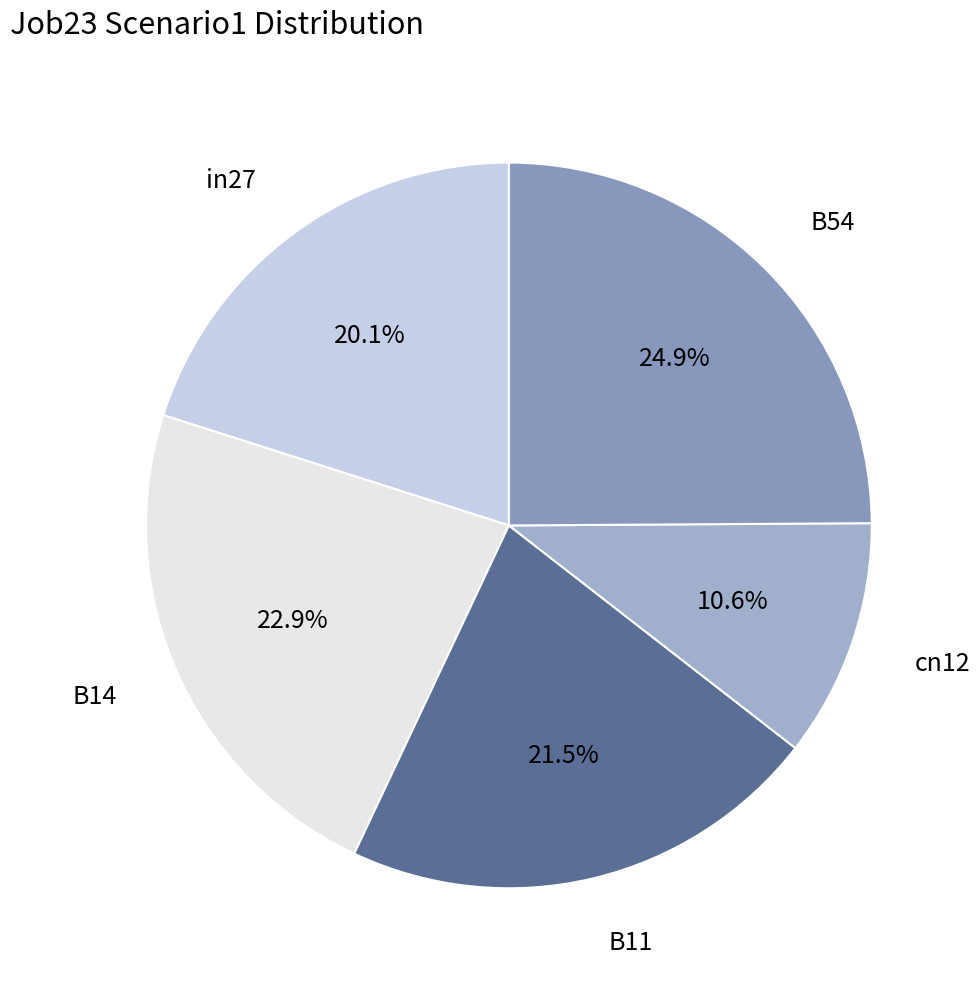

Between B11 and B54, which is larger?

B54